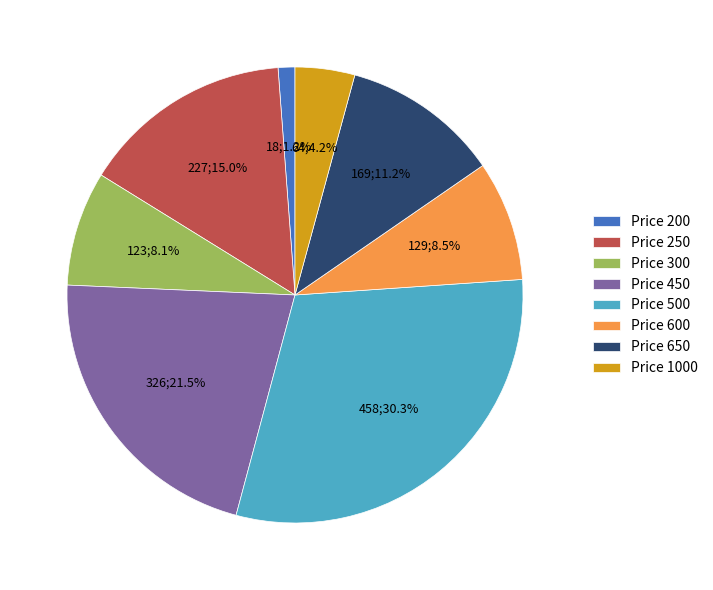

What is the total percentage of Price 250 and Price 450?

36.5%